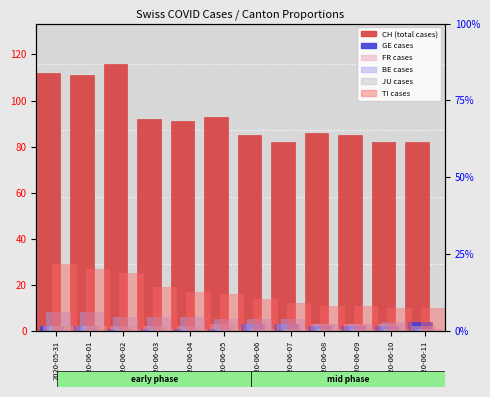

What is the label of the 1st bar from the left?

2020-05-31